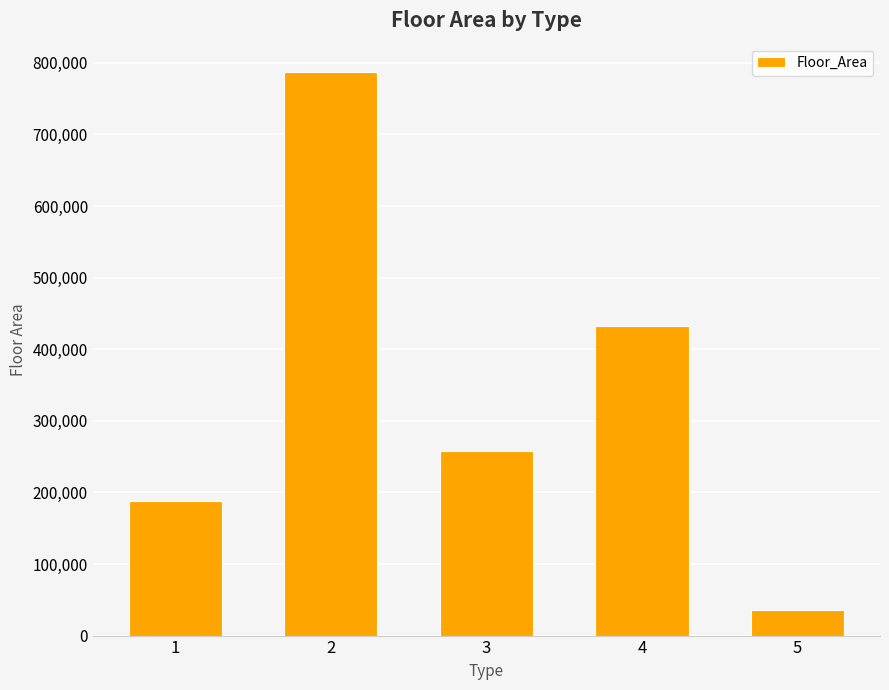

List the labels in order of value, smallest first.

5, 1, 3, 4, 2